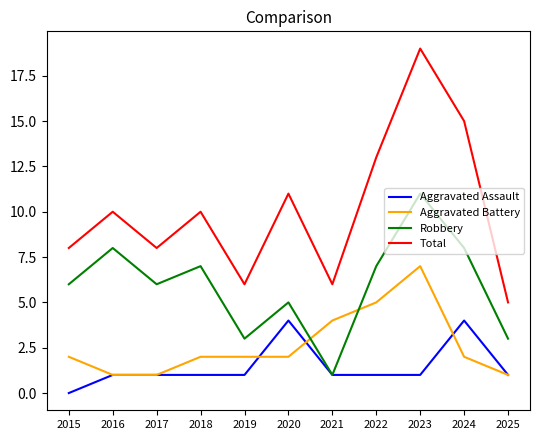

Which series has the widest spread of values?

Total